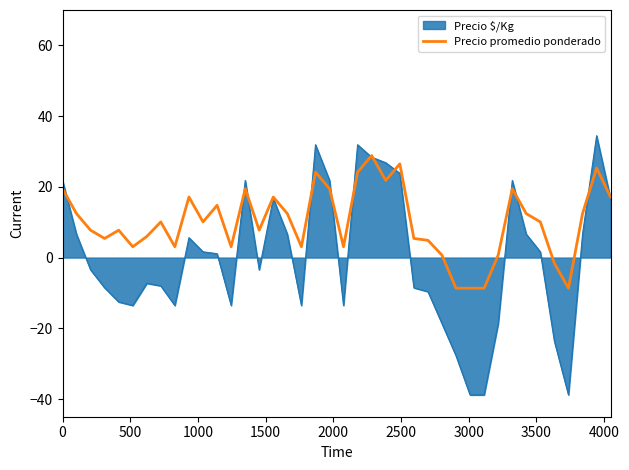

Does the chart display data point markers on the line(s)?

No